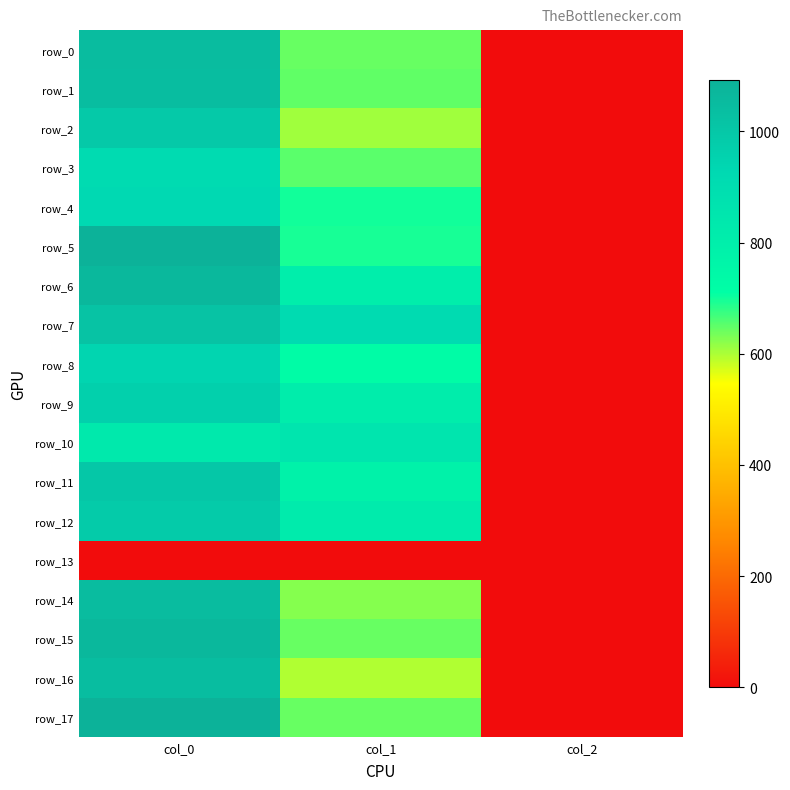

How many series are shown in this chart?

18